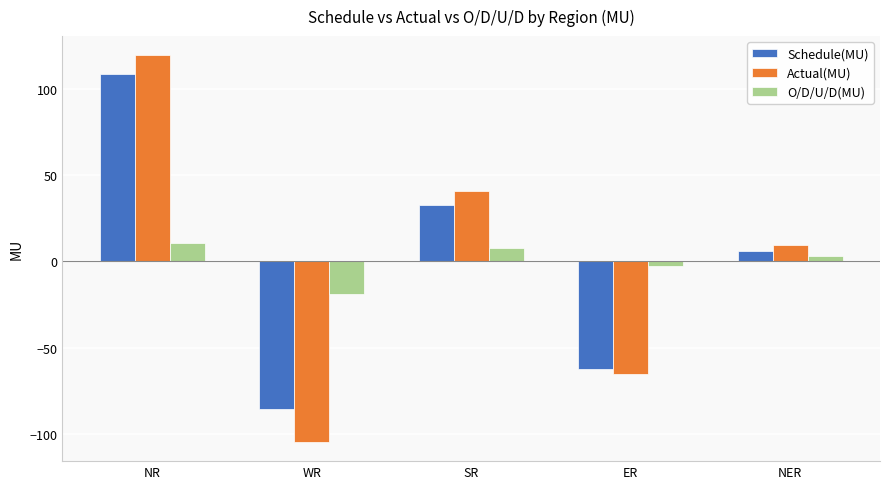

At which category is the sum across all series the highest?

NR